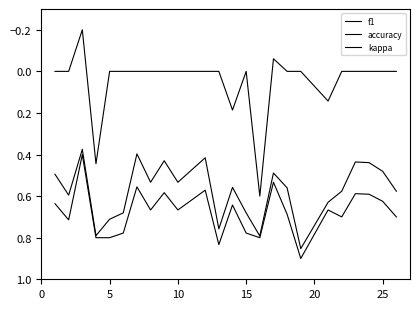

Is this an area chart (filled region under the line)?

No